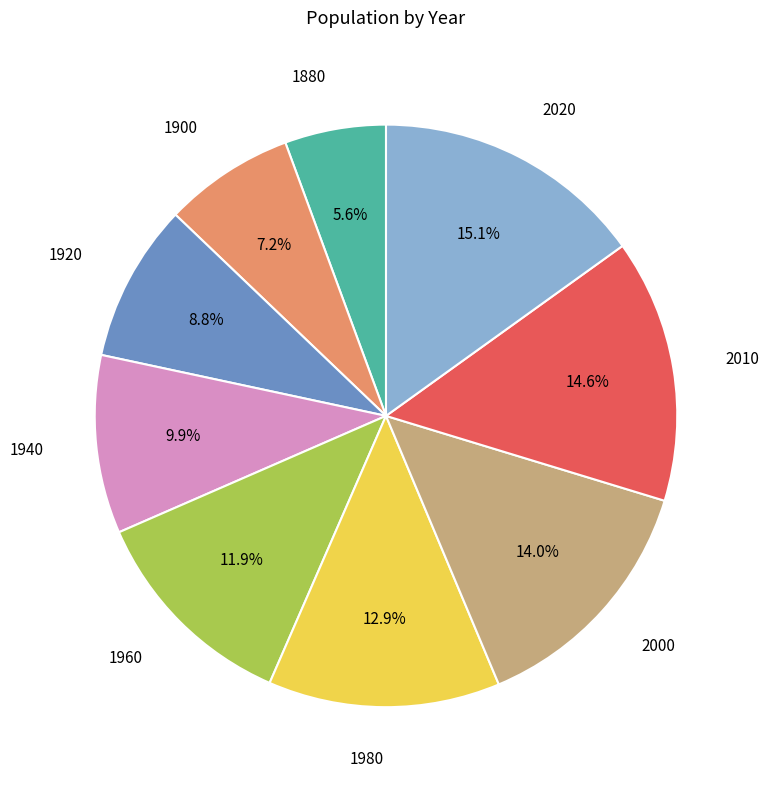

How many segments does this pie chart have?

9